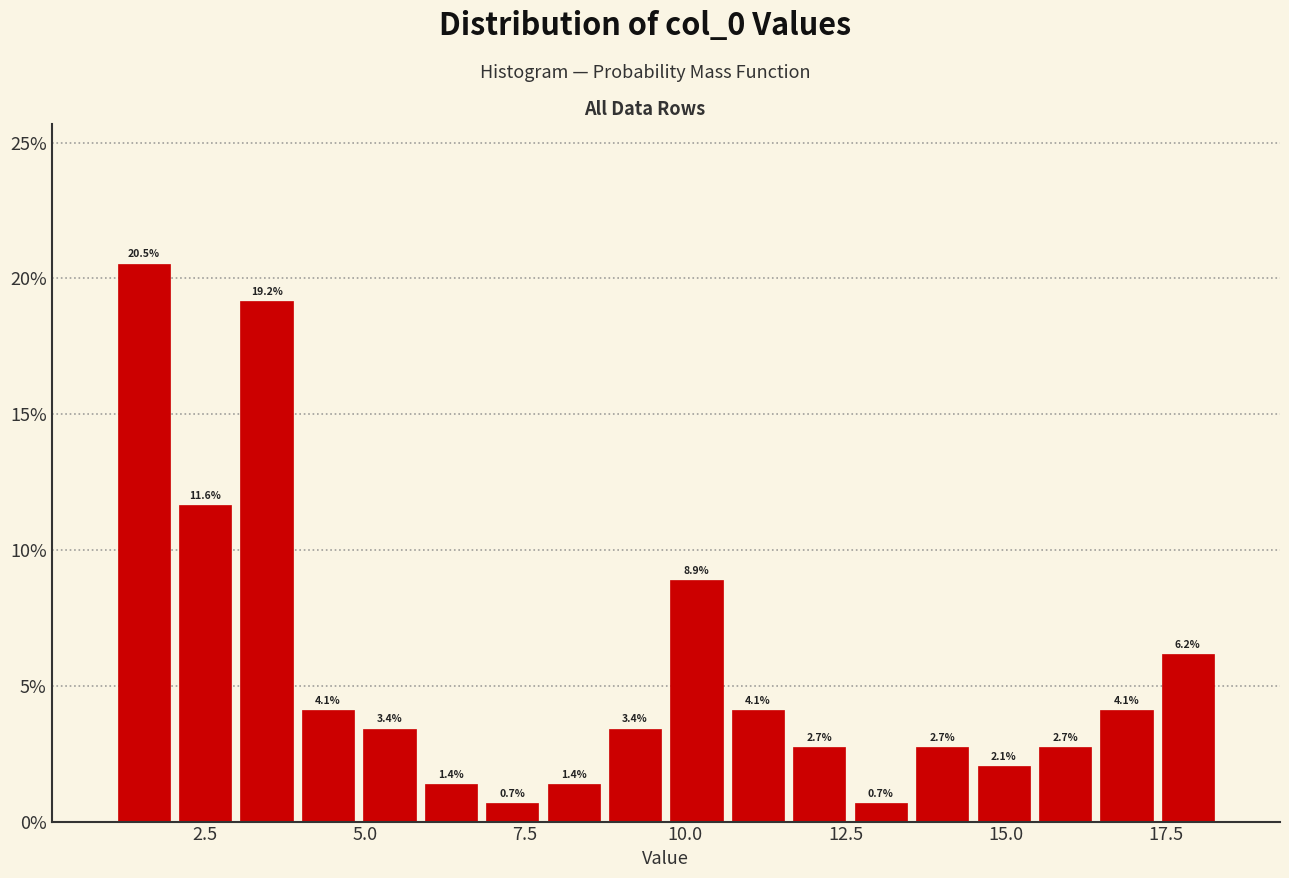

Around what value on the x-axis is the tallest bar? Give the approximate position of its centre, as read against the axis.

1.5